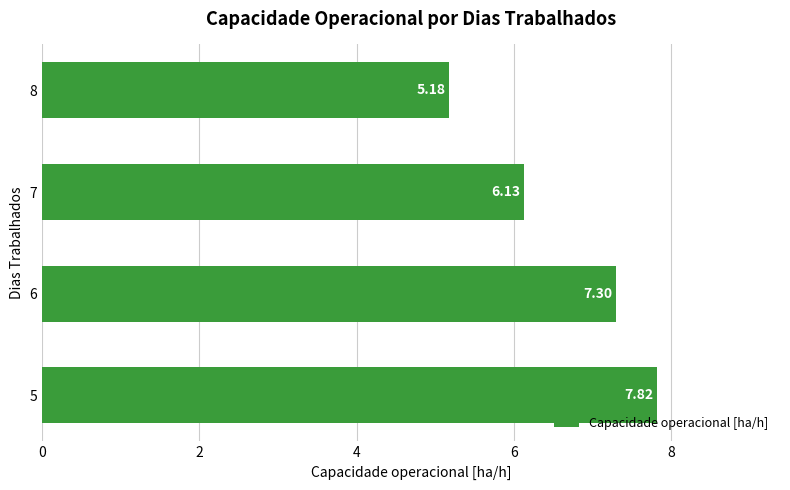

Between 7 and 5, which is larger?

5